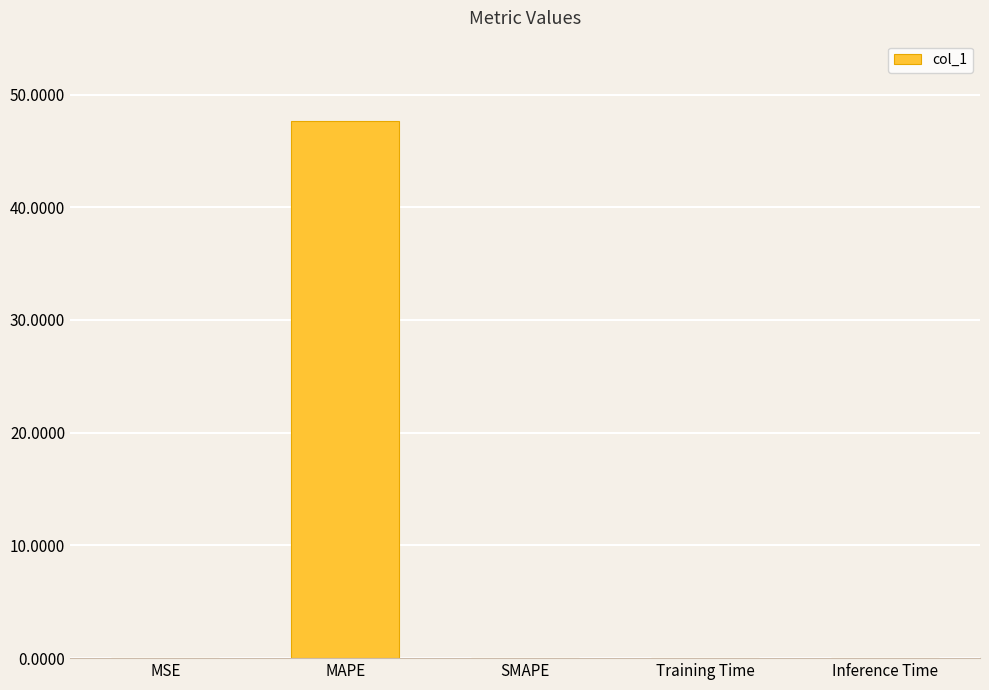

What is the average value?

9.5